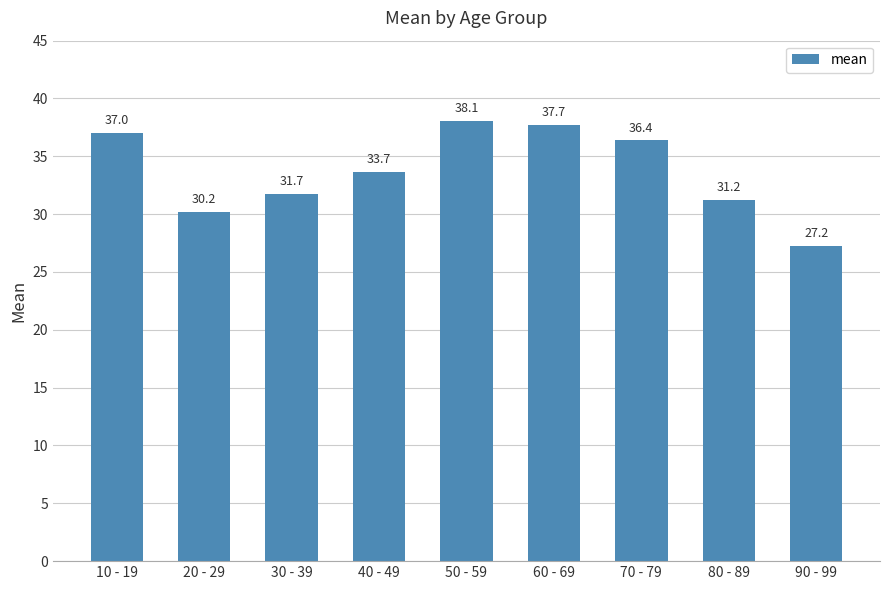

The value at 60 - 69 is 58.8. True or false?

False